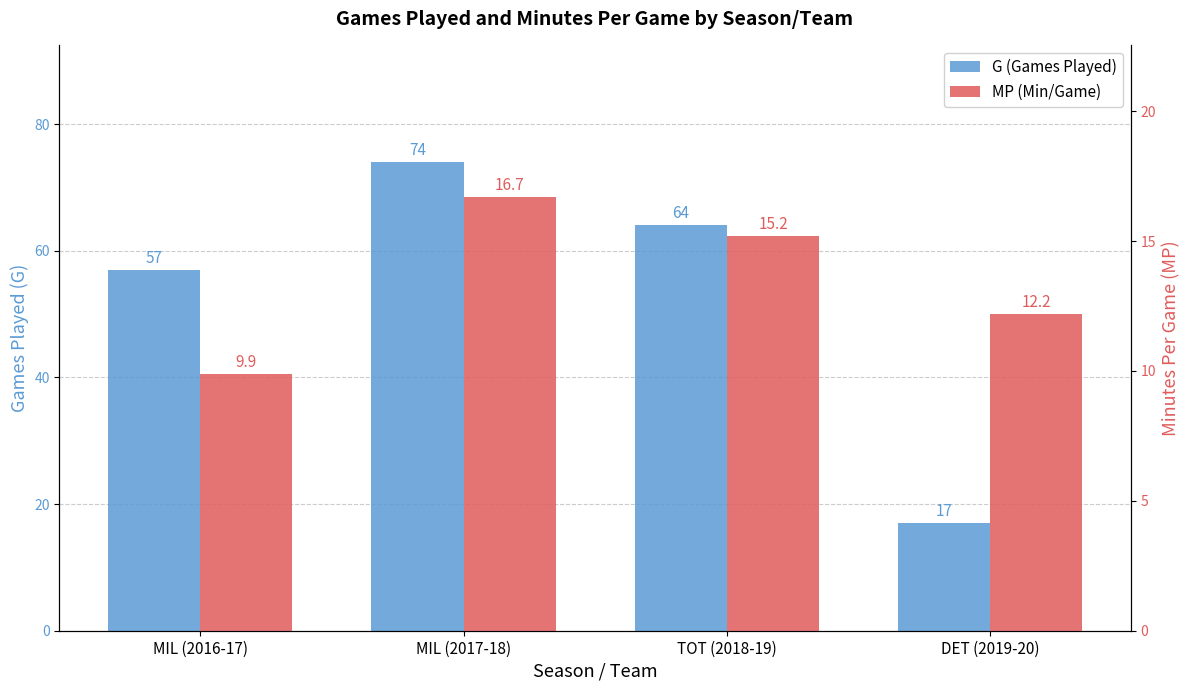

True or false: MP (Min/Game) has a value of 15.2 at TOT (2018-19).

True